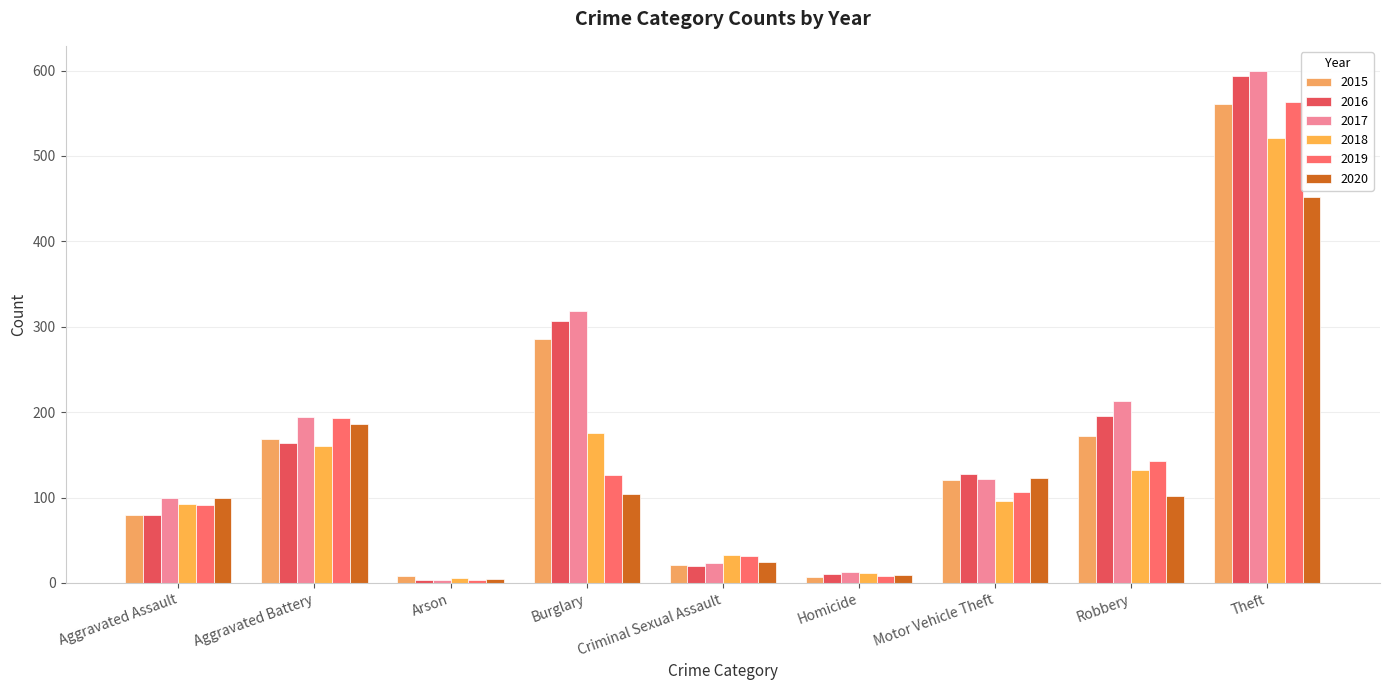

The value of 2020 at Motor Vehicle Theft is 123. True or false?

True